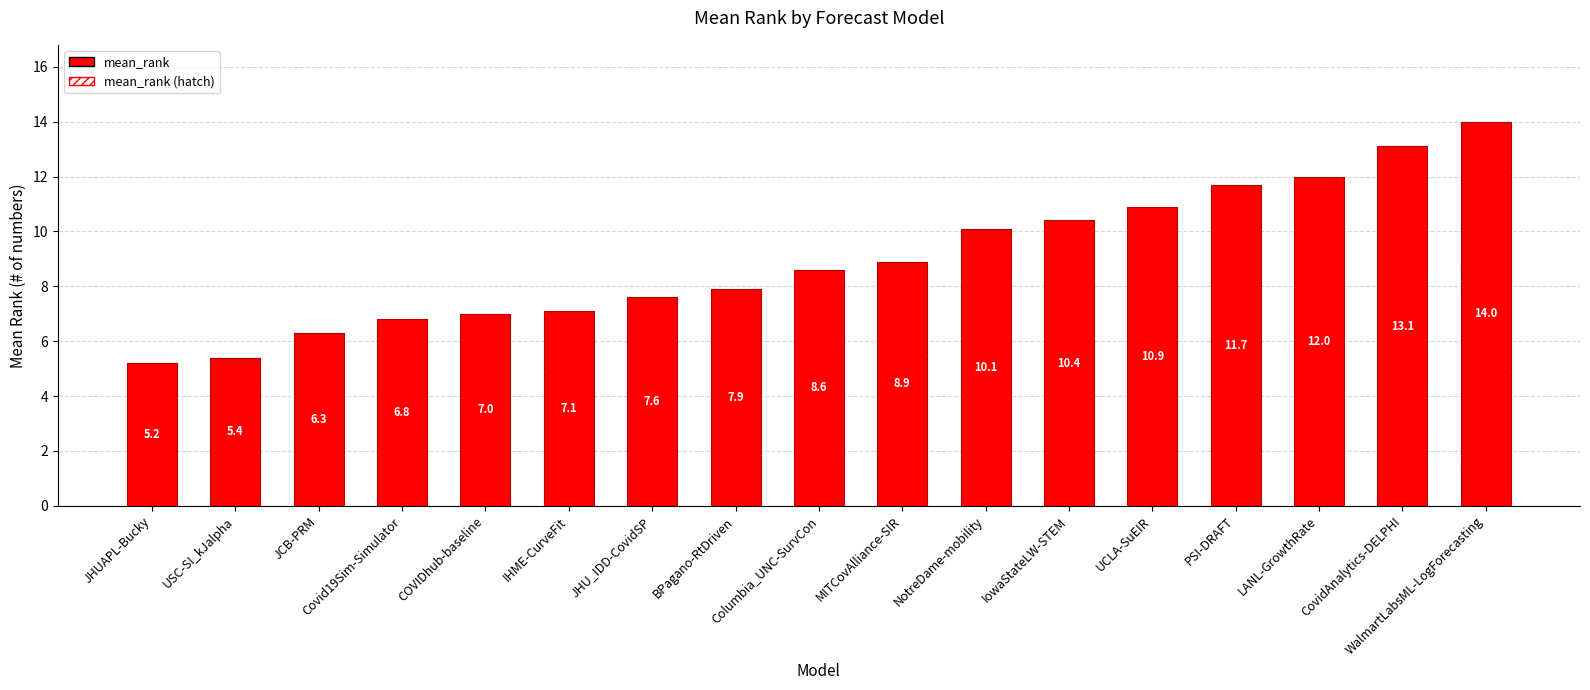

Count the number of values greater than 8.

9